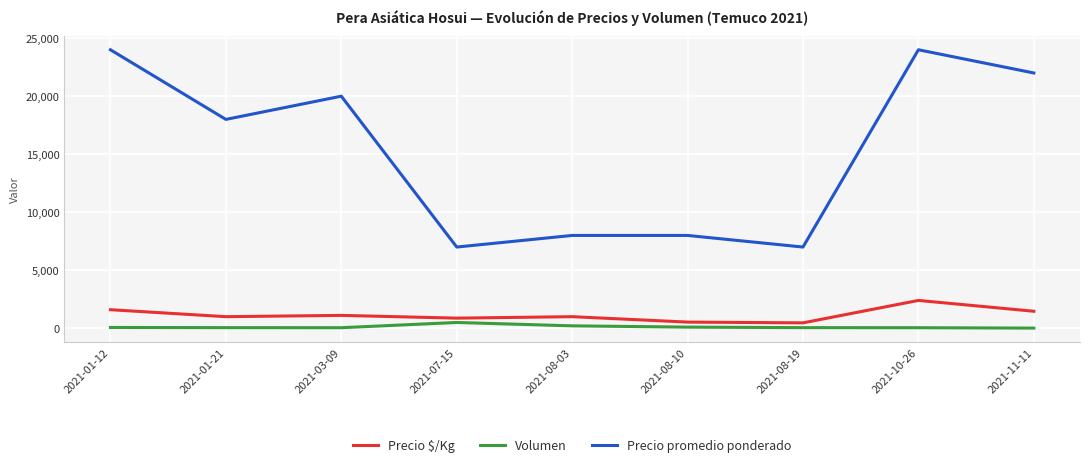

What is the difference between the maximum and minimum values in the Precio promedio ponderado series?

17000